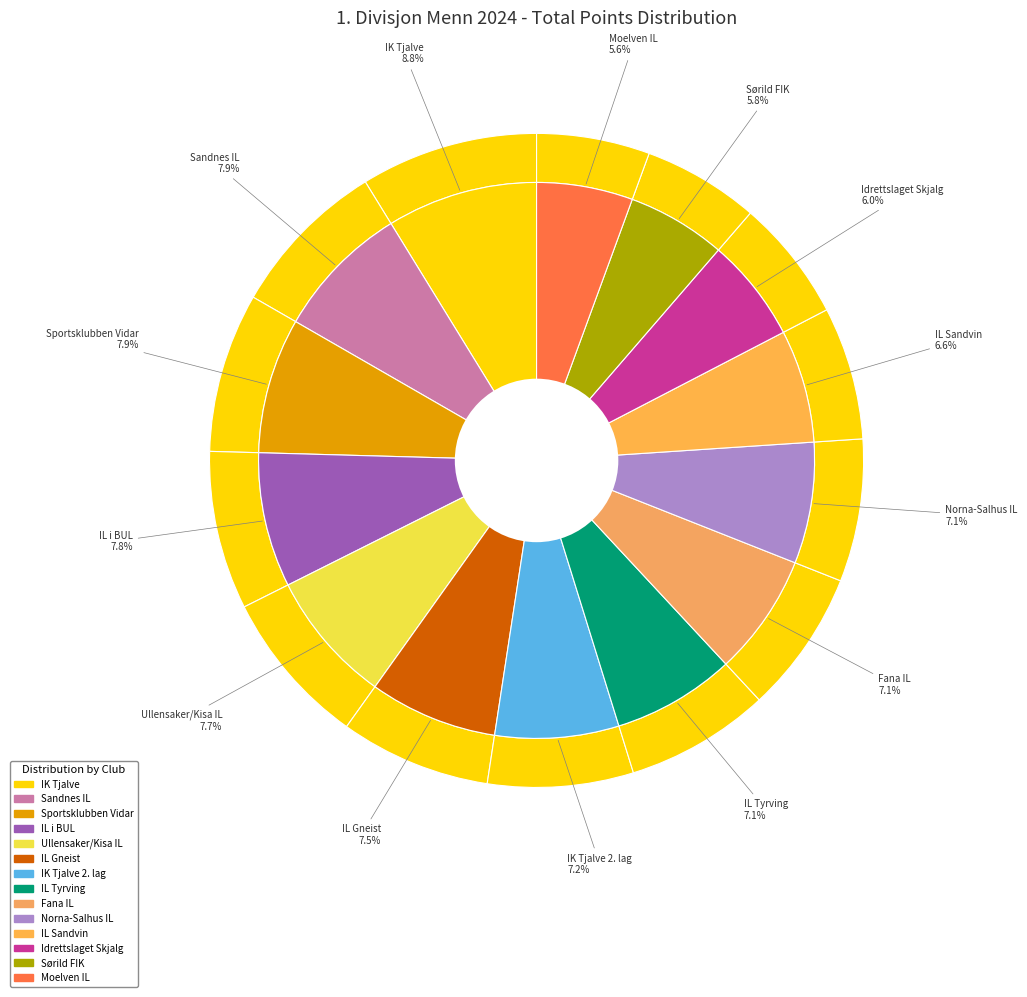

To the nearest percent, what is the average slice percentage?

7%